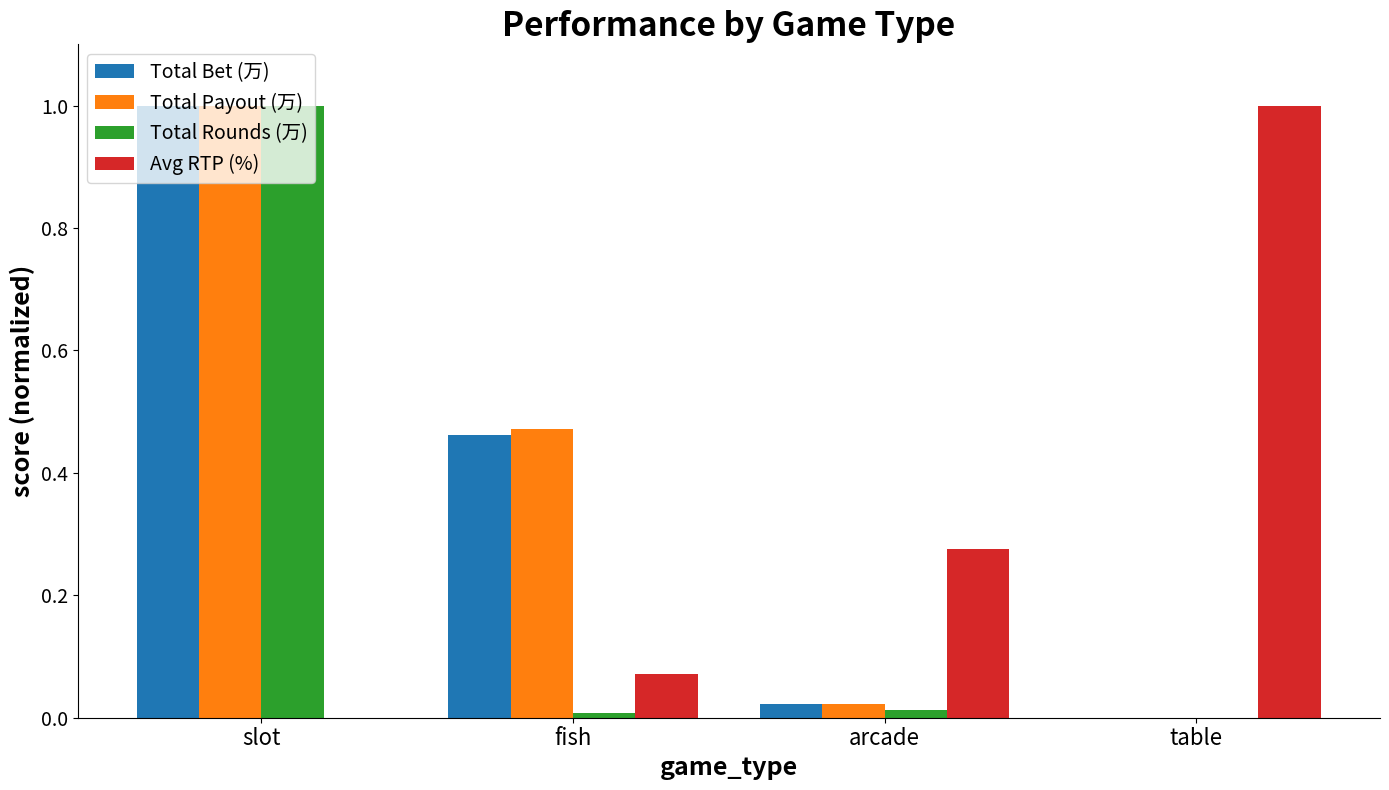

What is the approximate value of Avg RTP (%) at table?

1.0